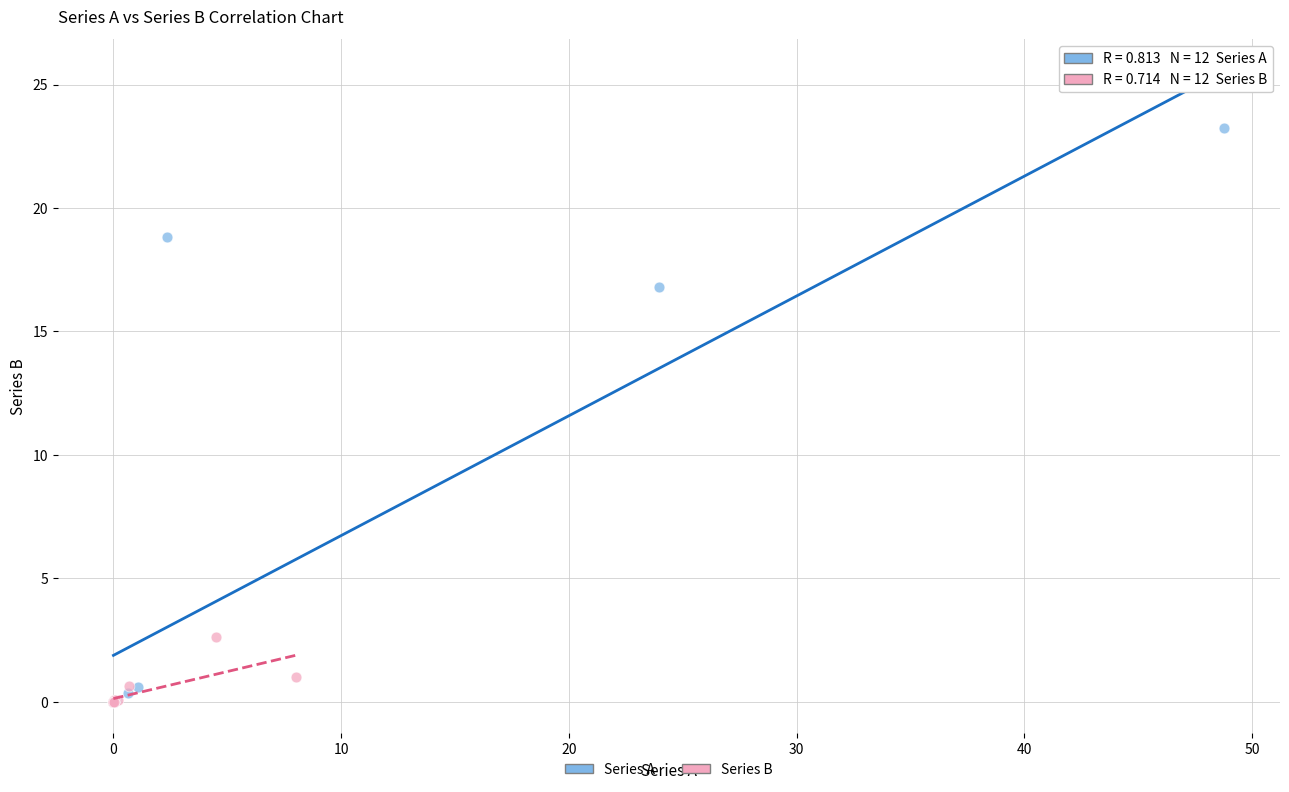

Which series reaches the maximum Y coordinate?

Series A